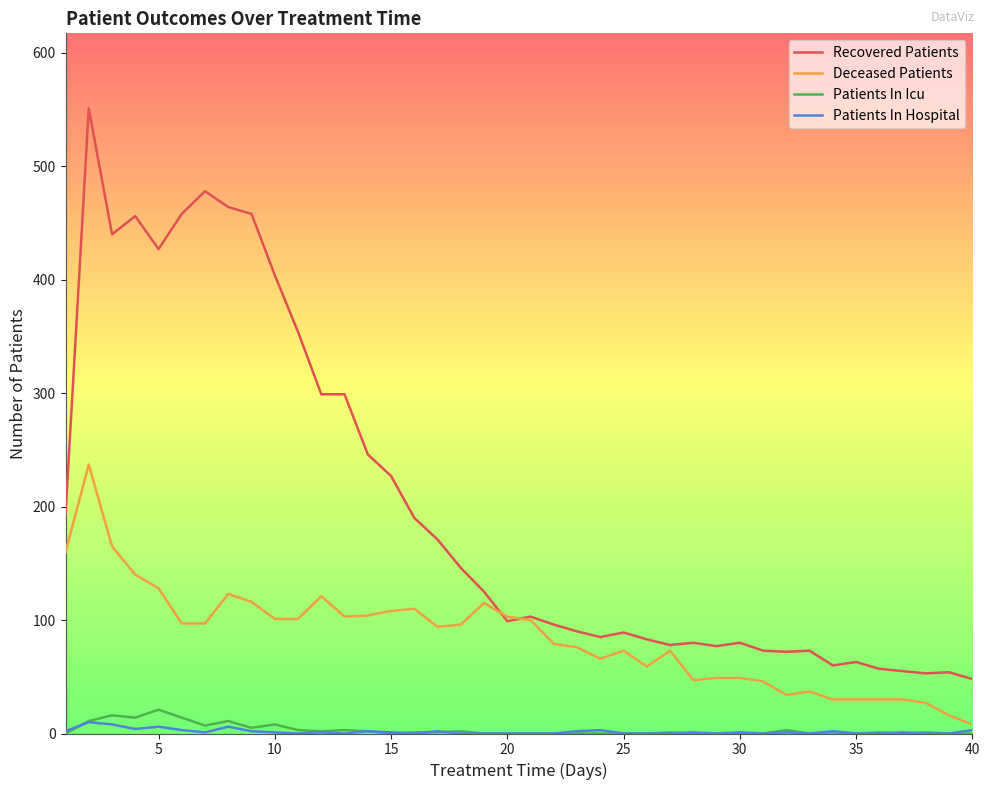

True or false: Patients In Icu and Recovered Patients cross at least once.

False